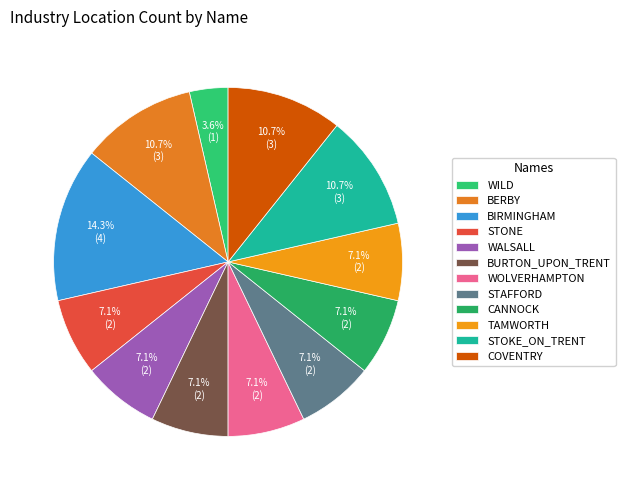

Rank the categories by value from highest to lowest.

birmingham, berby, stoke_on_trent, coventry, stone, walsall, burton_upon_trent, wolverhampton, stafford, cannock, tamworth, wild